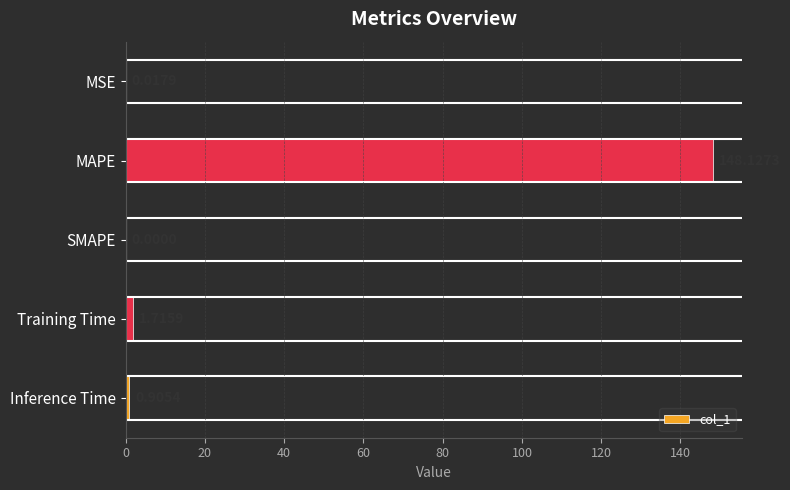

Which label corresponds to the largest value in the chart?

MAPE